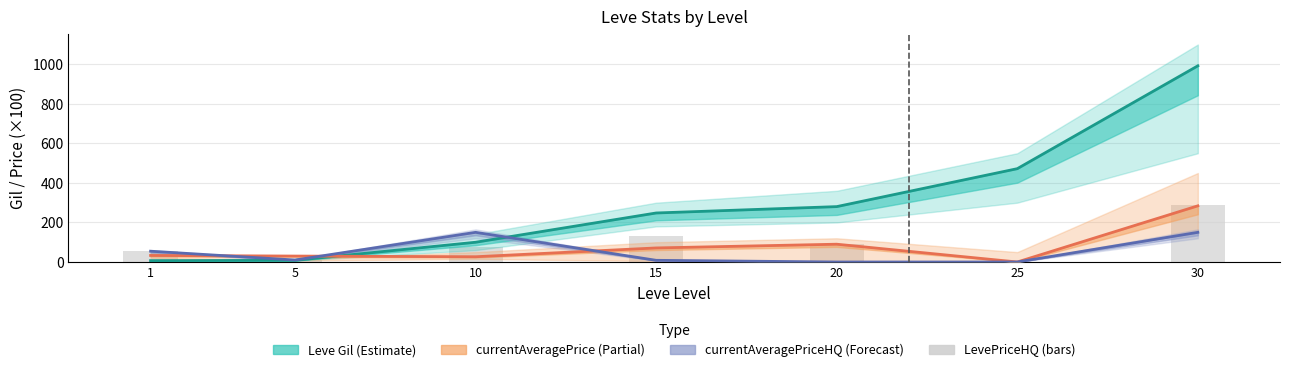

How many positive values does the currentAveragePriceHQ clipped (÷100) series have?

5